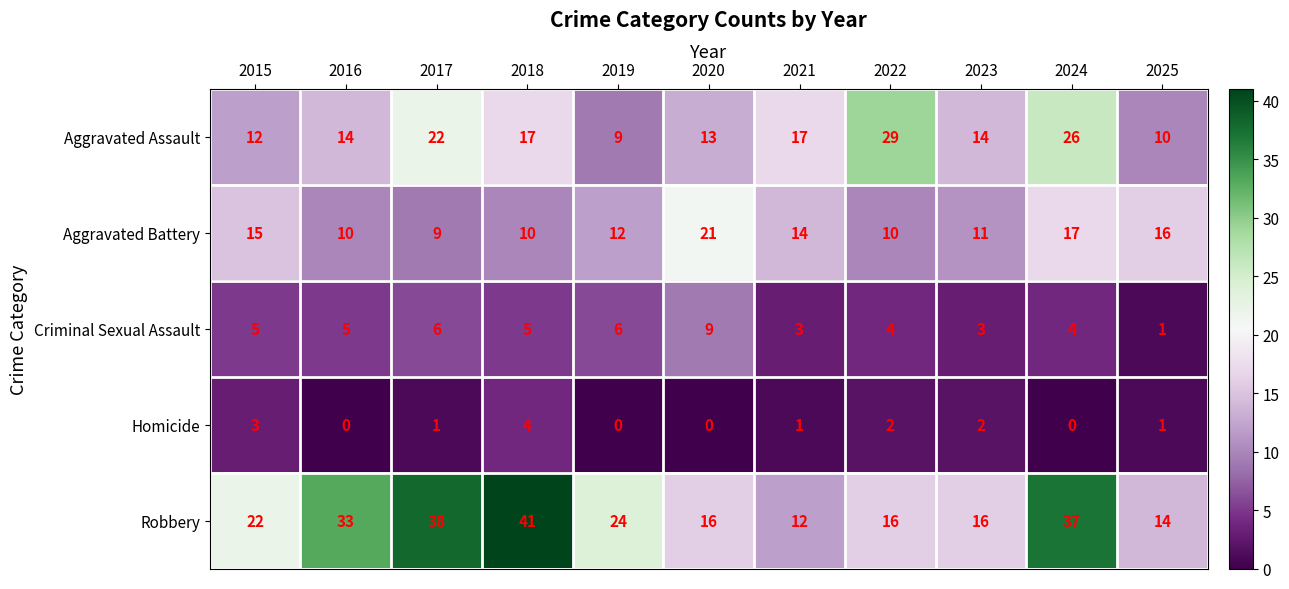

Which series has the largest range (max minus min)?

Robbery